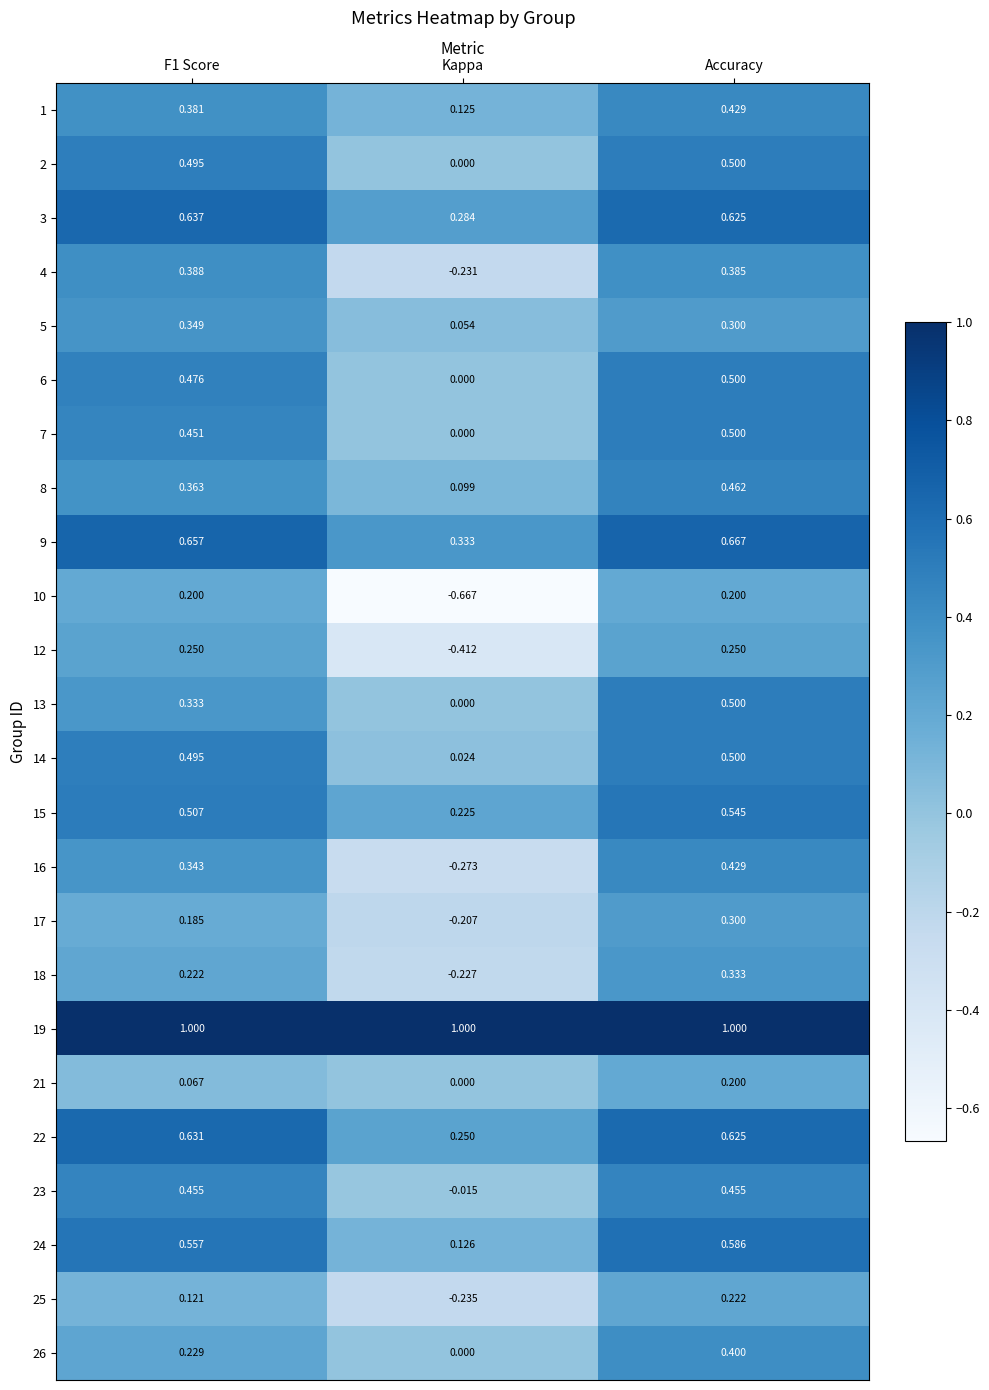

Which series has the largest total across all categories?

19